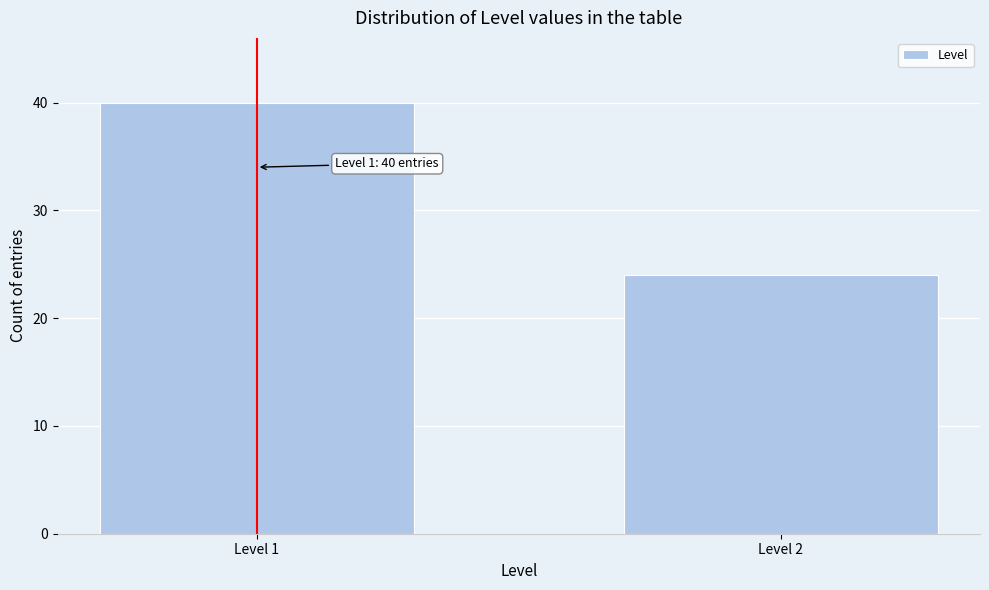

Reading left to right, what are all the values shown in this chart?

Level 1=40	Level 2=24